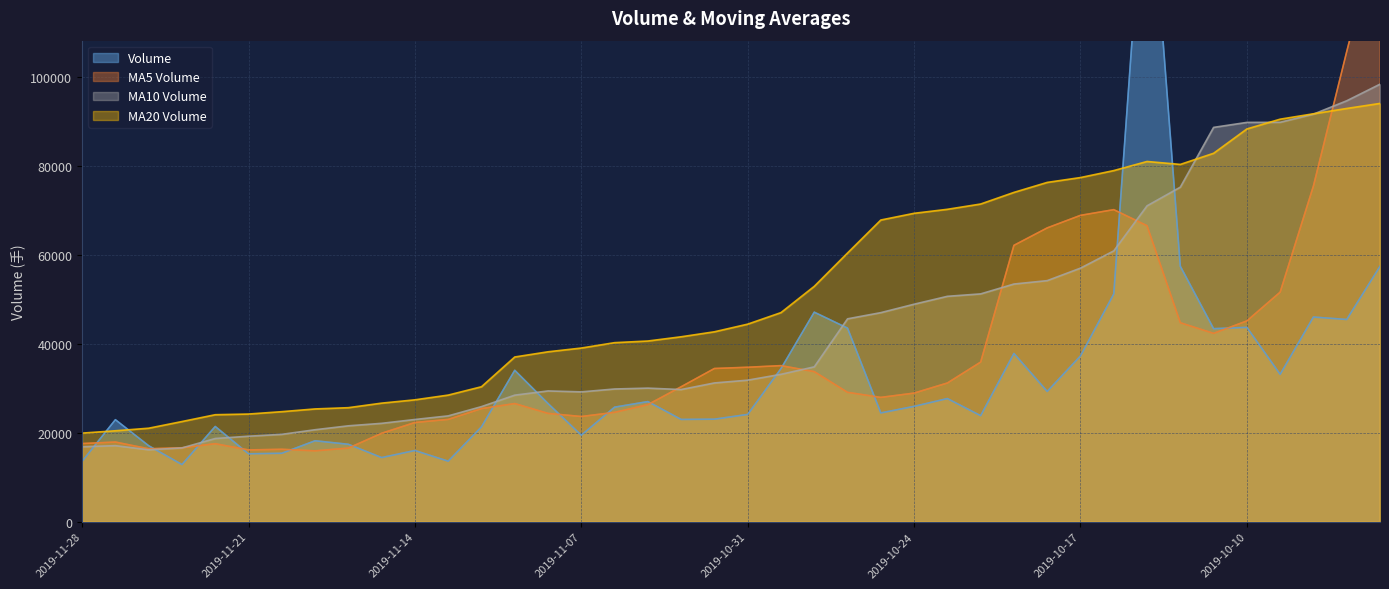

Does the chart have visible grid lines?

Yes